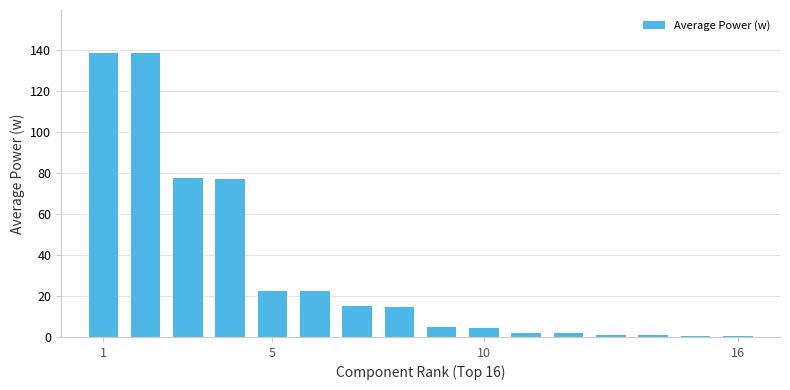

What is the average value?

32.7